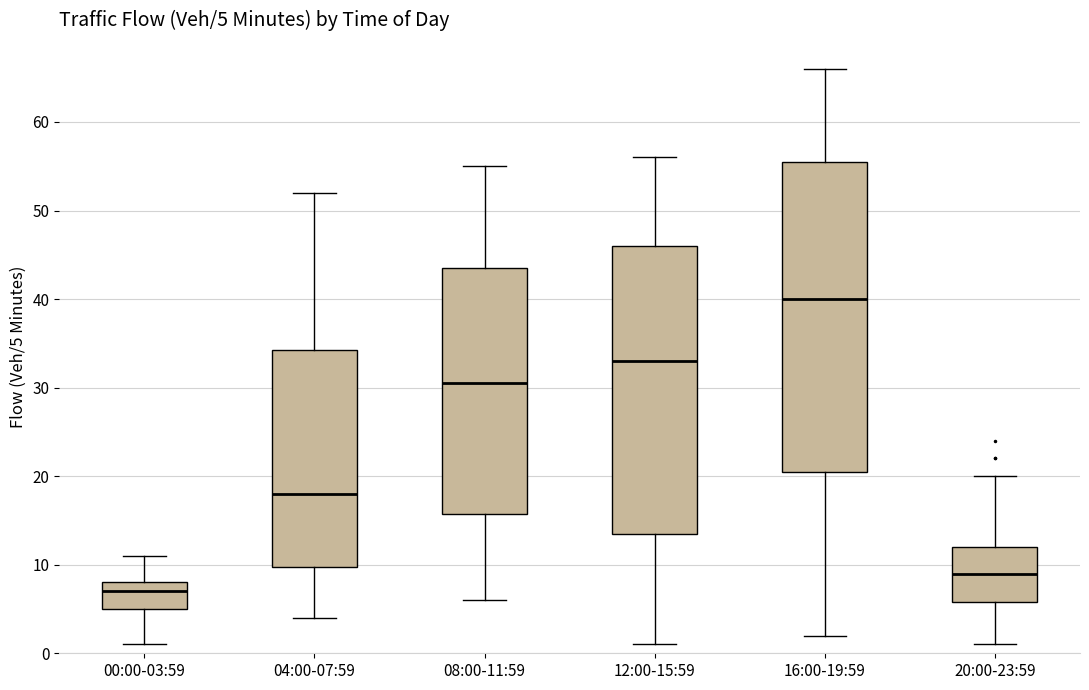

Which box has the lowest median line?

00:00-03:59